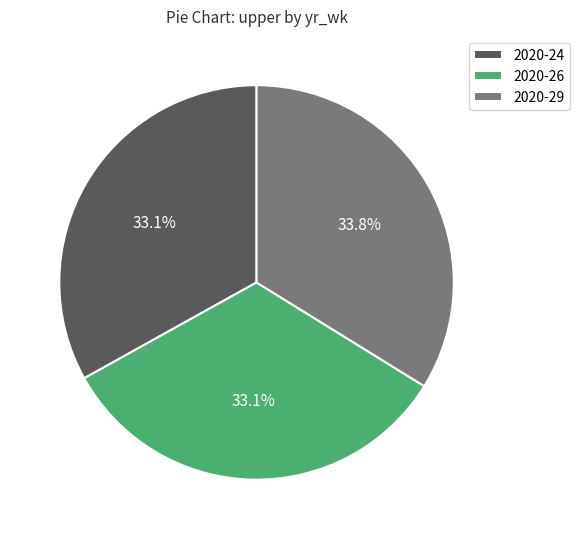

Is there a majority slice in this chart?

No